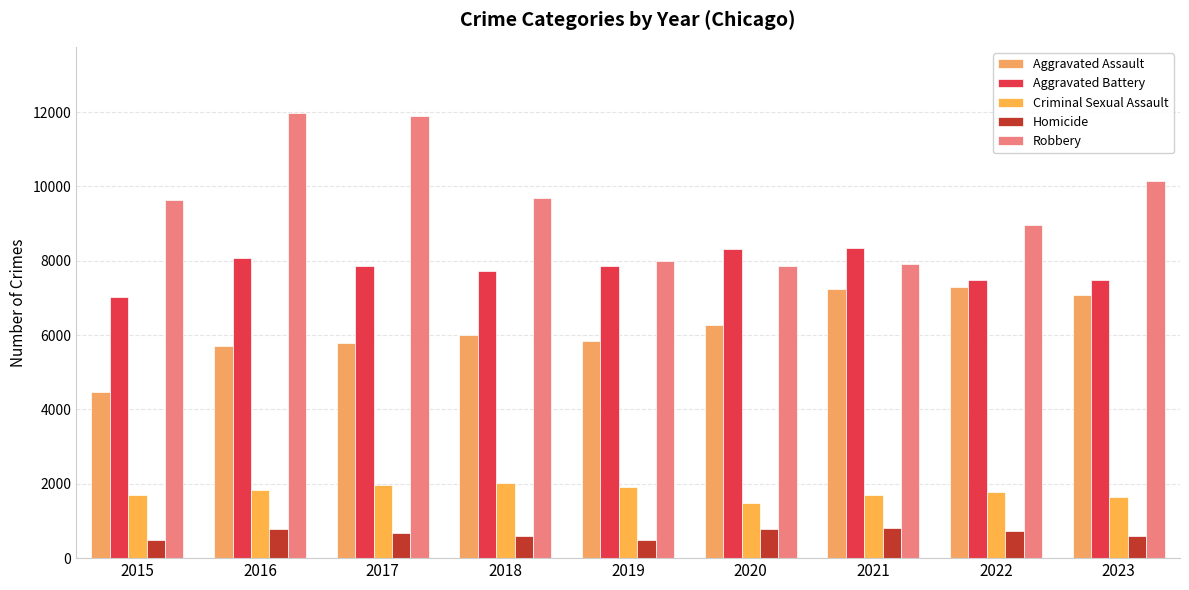

What is the value of the Homicide bar at the 7th from the left?

804